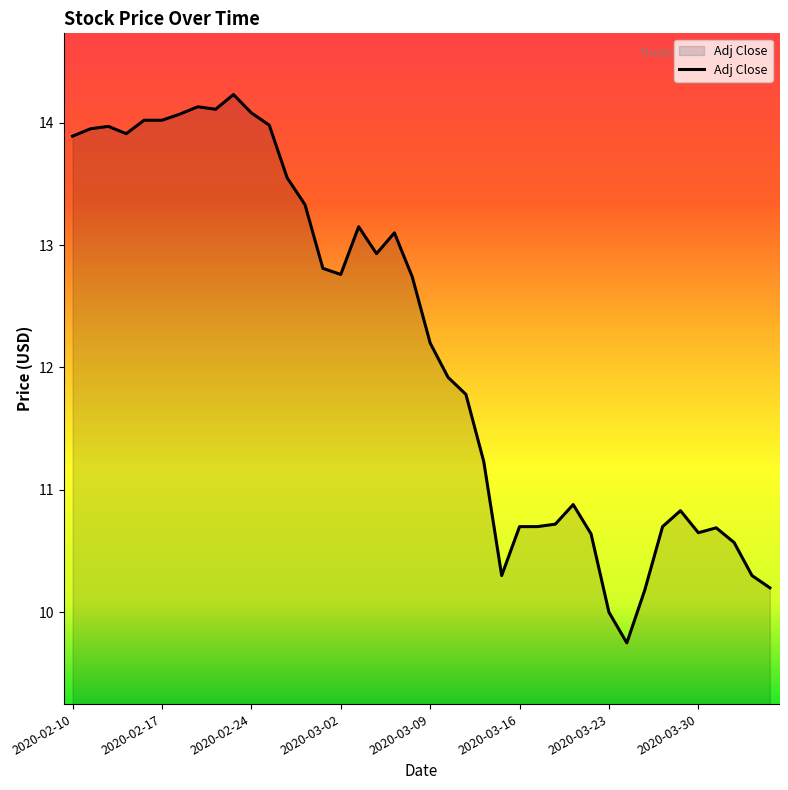

What is the difference between the maximum and minimum values?

4.5